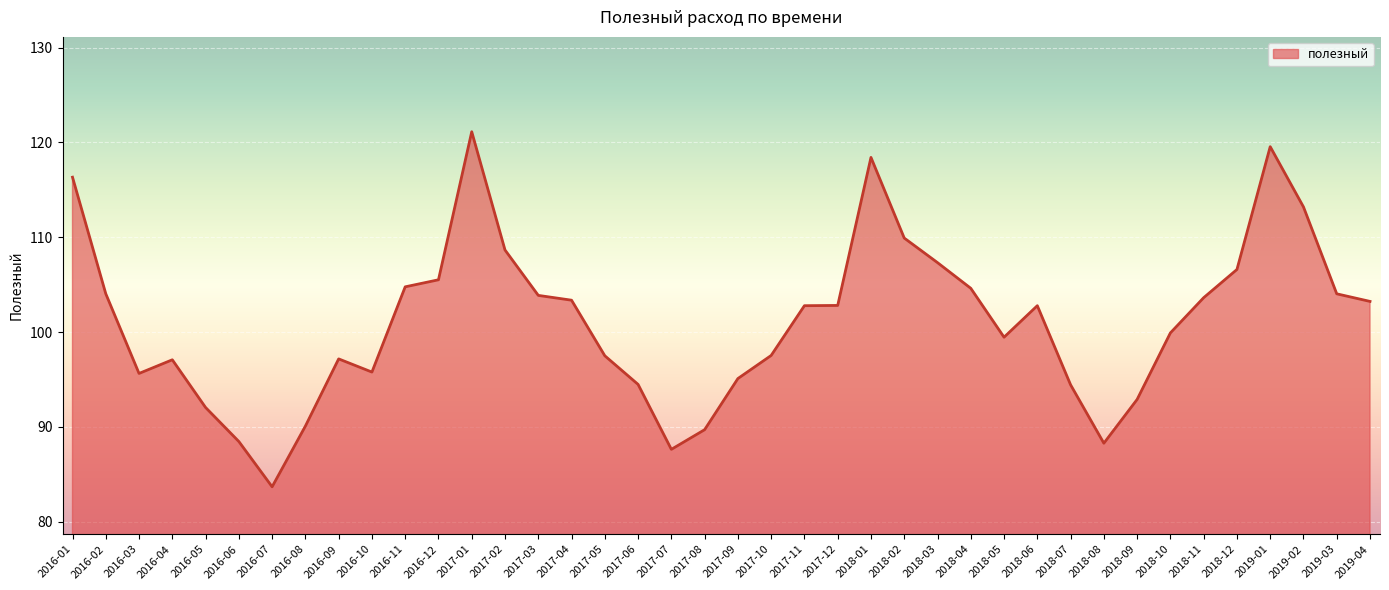

What value does the data have at 2019-04?

103.2